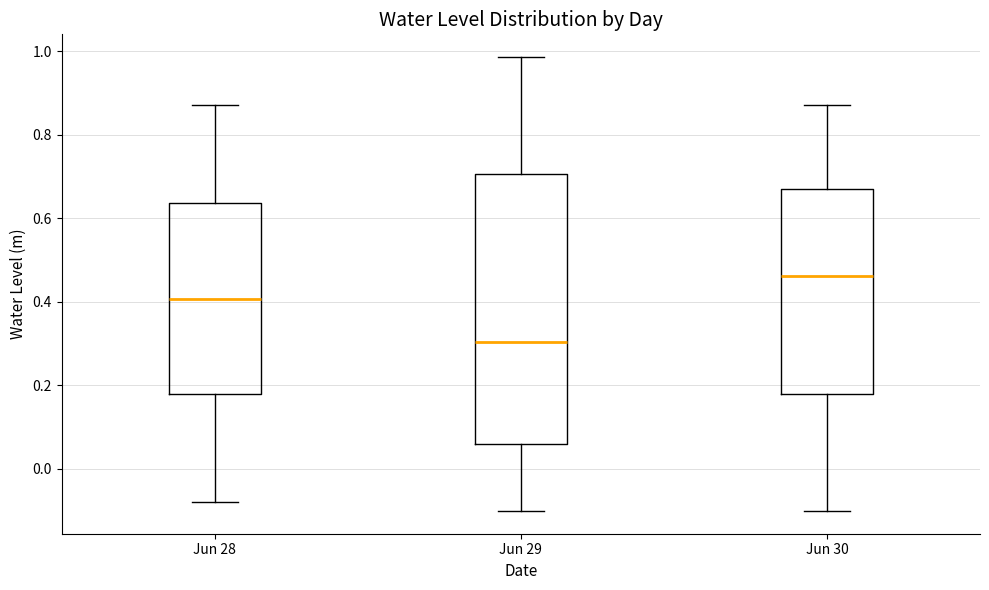

Which box's median line is the lowest?

Jun 29